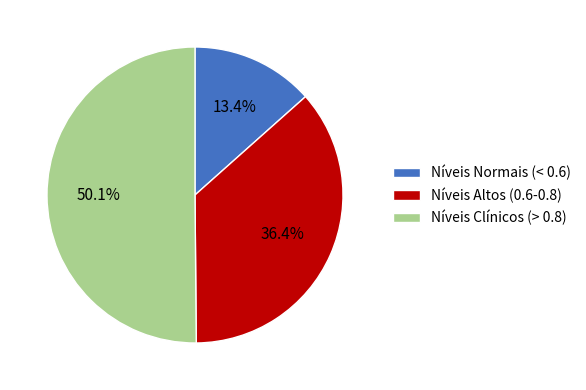

Rank the categories by value from highest to lowest.

Níveis Clínicos (> 0.8), Níveis Altos (0.6-0.8), Níveis Normais (< 0.6)